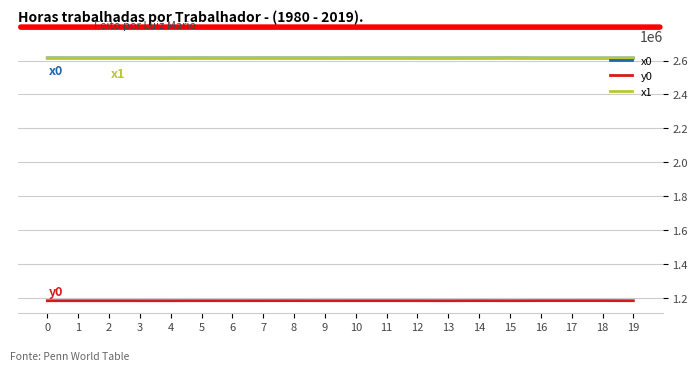

What is the smallest value displayed?

1182083.5